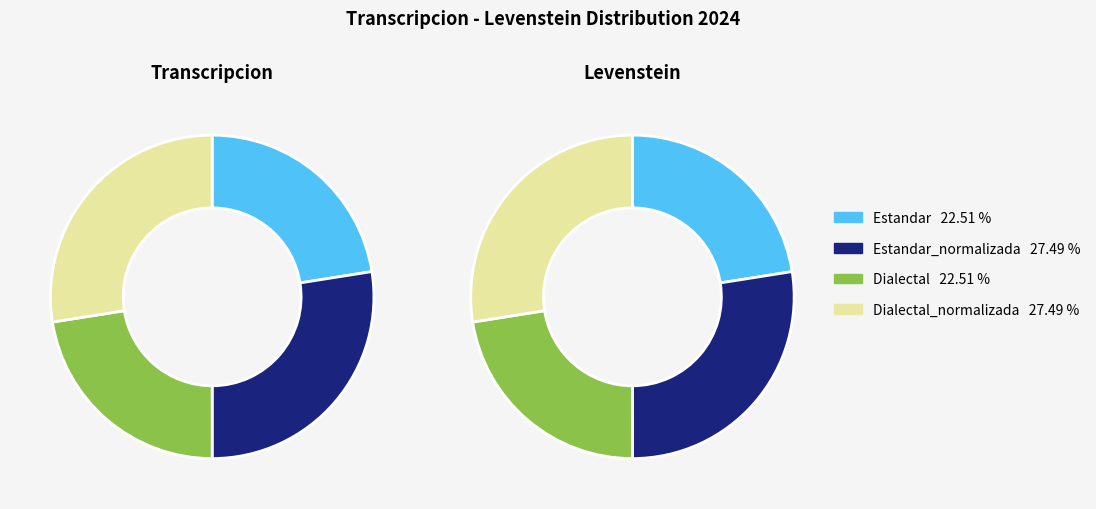

True or false: Dialectal_normalizada accounts for 39% of the total.

False